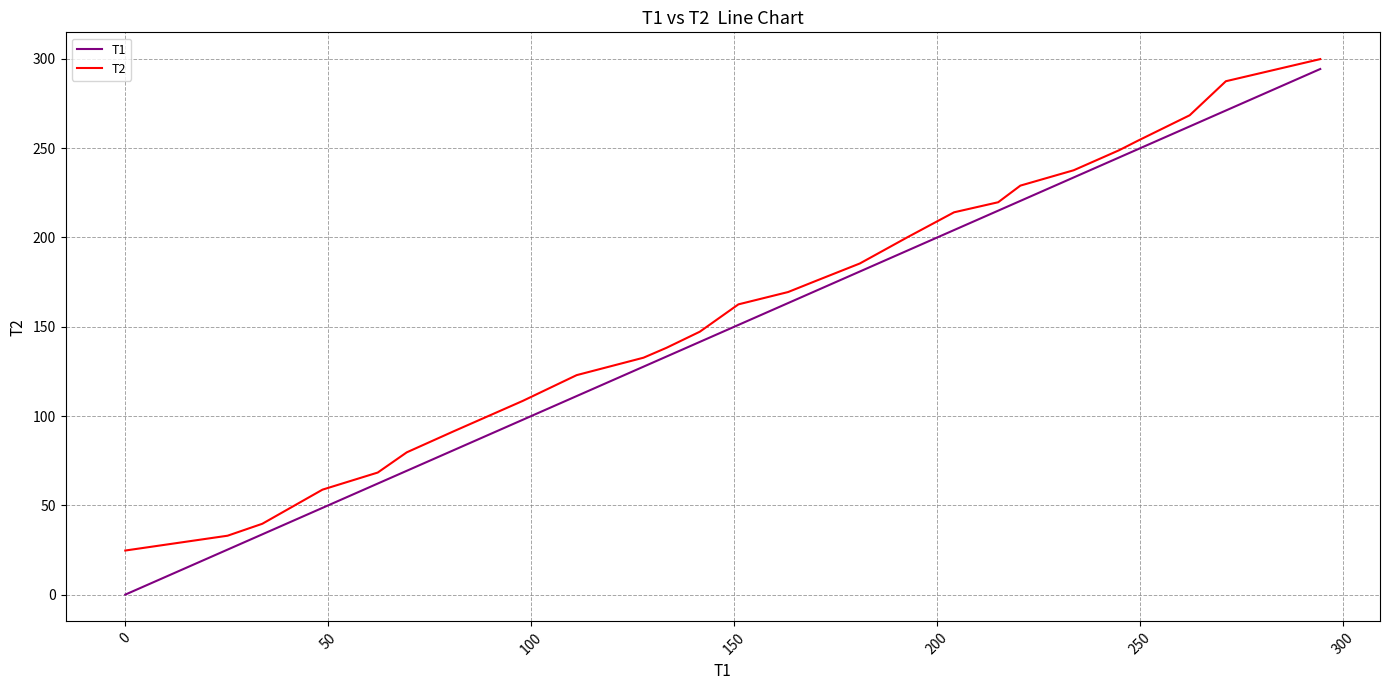

What is the greatest value displayed?

299.9